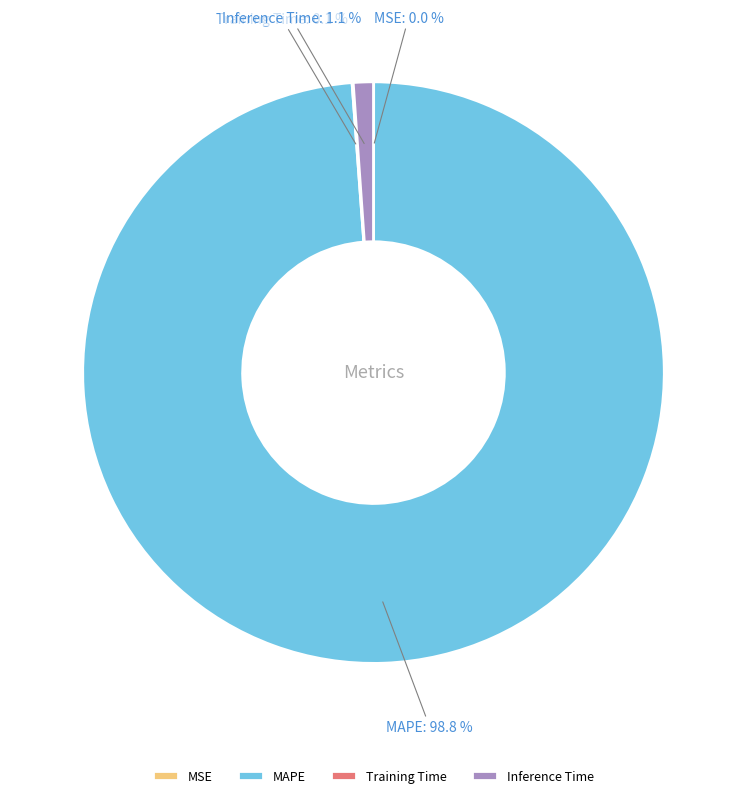

What is the largest slice in the pie chart?

MAPE